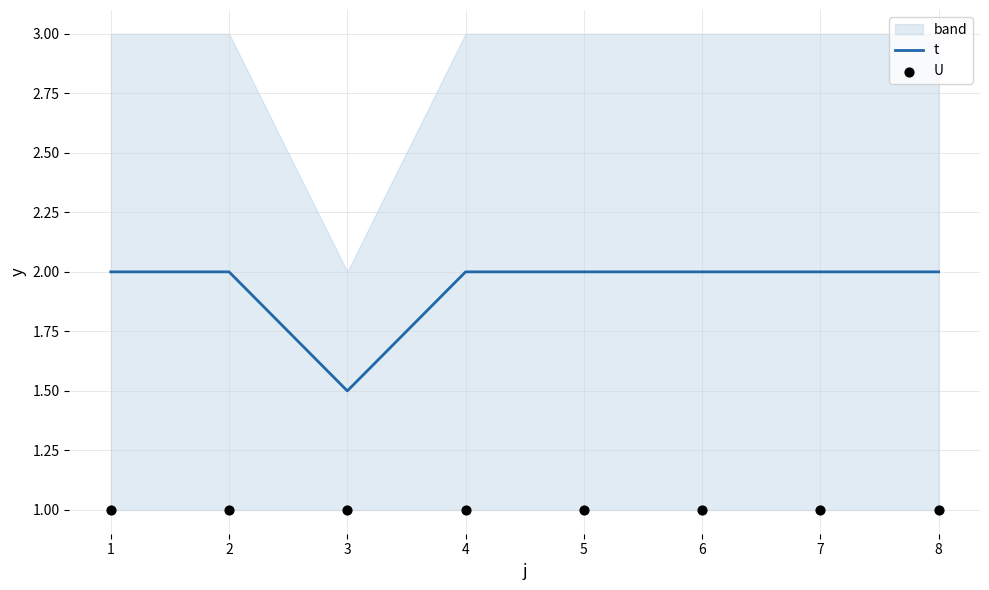

What is the maximum value for t?

2.0